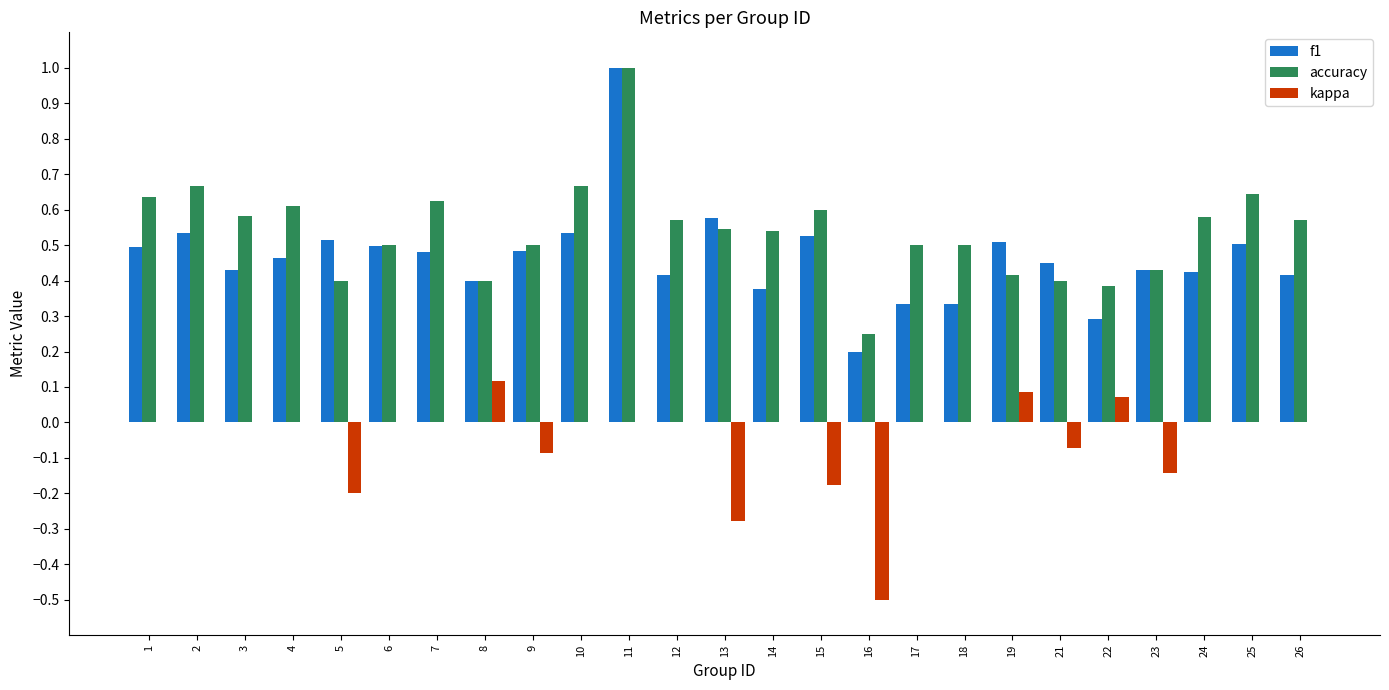

Is it true that accuracy equals 0.5 at 17?

True